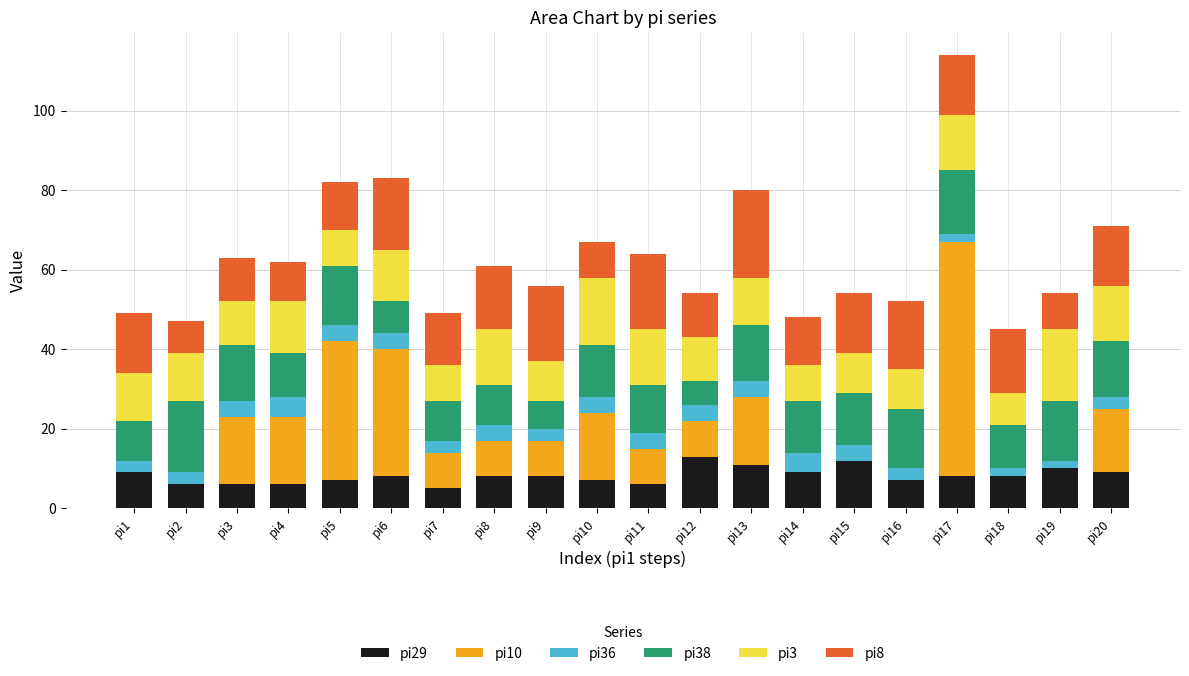

Is it true that pi29 equals 3 at pi12?

False